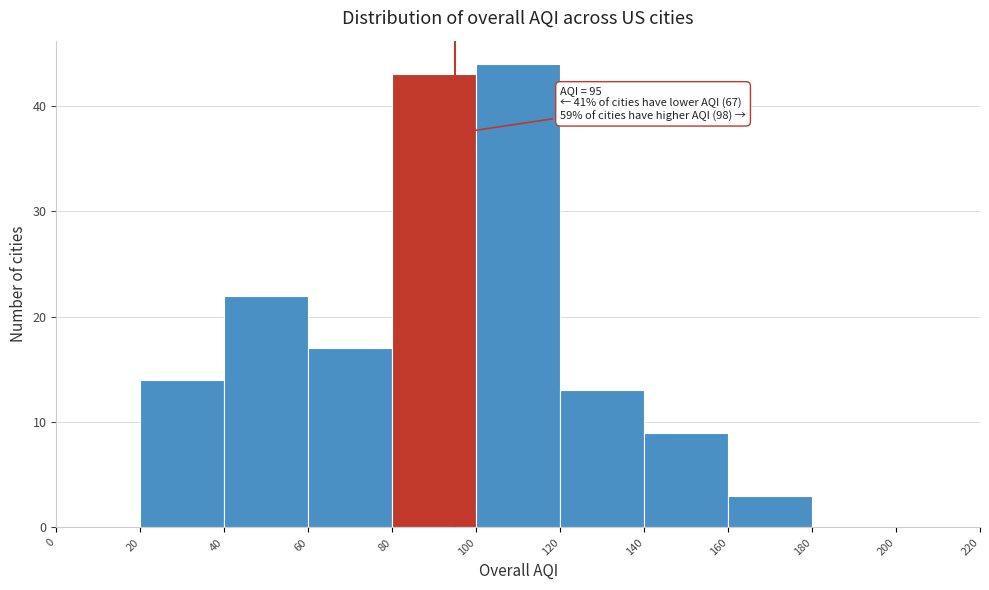

Which range on the x-axis has the tallest bar?

100 to 120